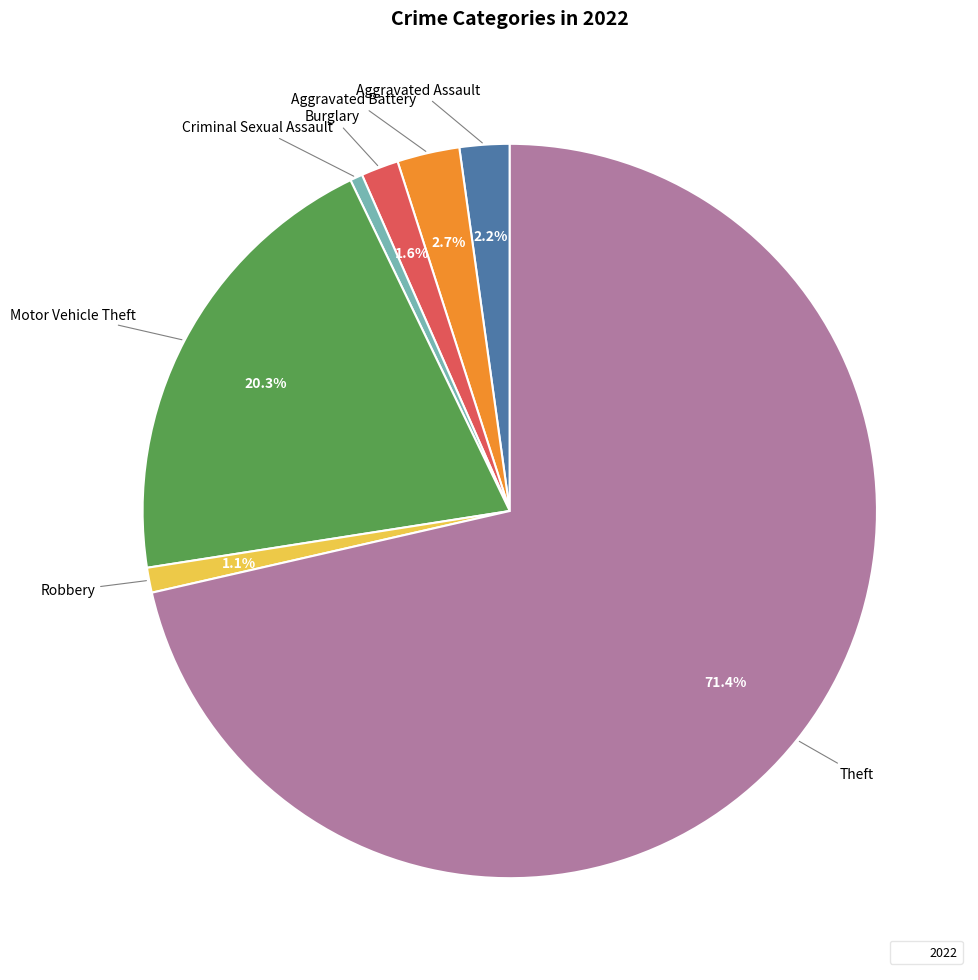

Is there any slice that represents more than half of the pie?

Yes